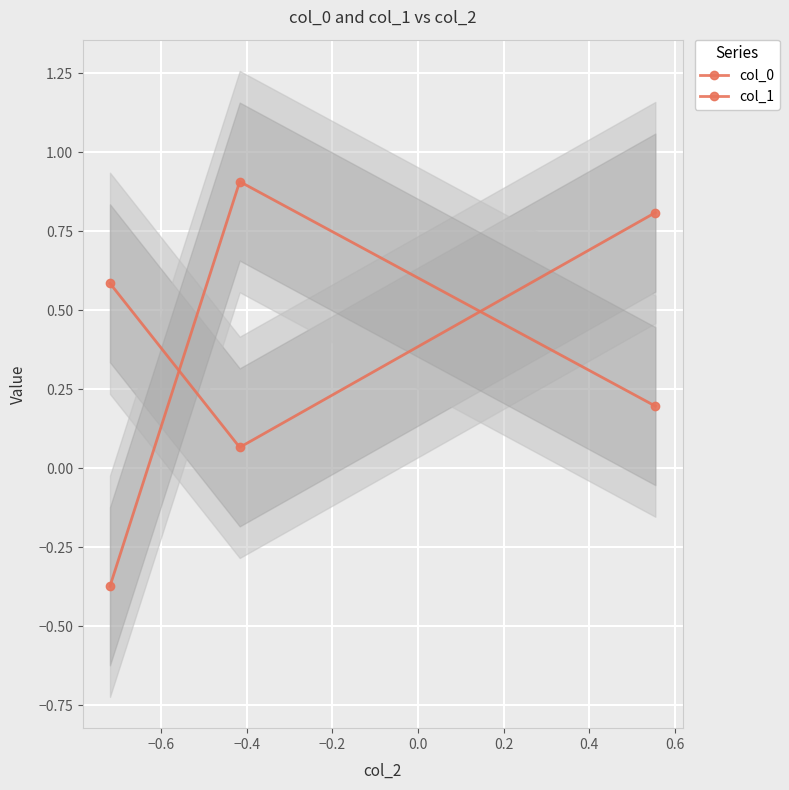

How many lines are shown in the chart?

2